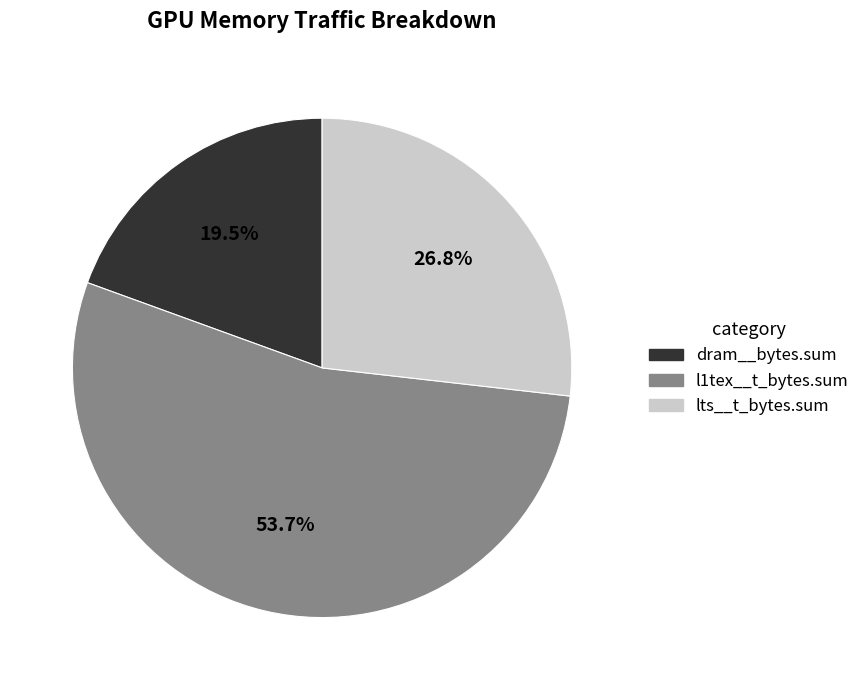

Is there a majority slice in this chart?

Yes